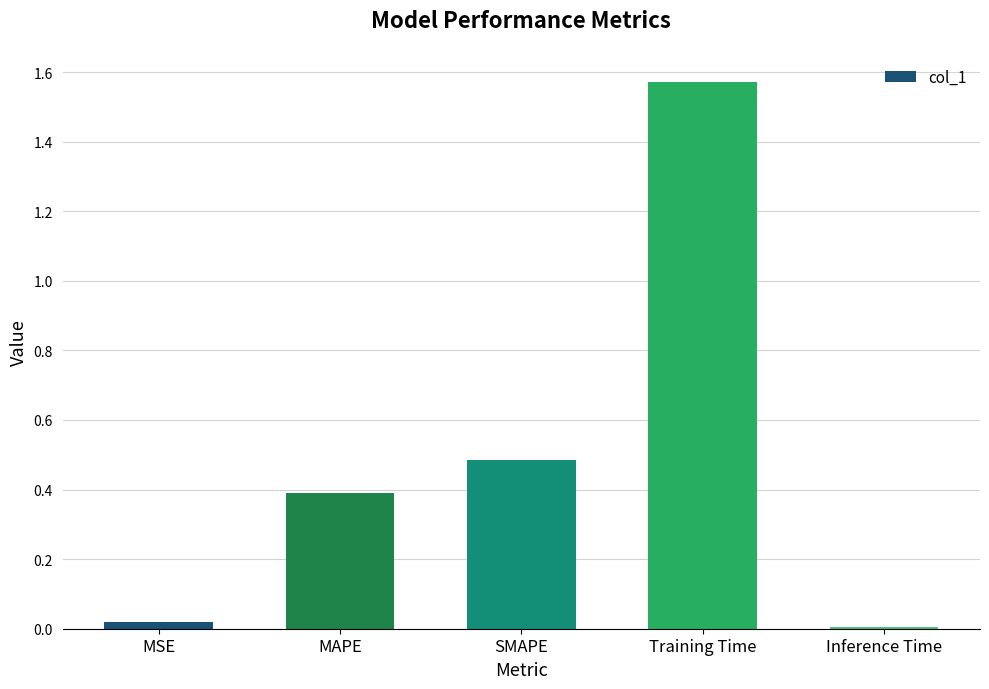

Rank the categories by value from highest to lowest.

Training Time, SMAPE, MAPE, MSE, Inference Time